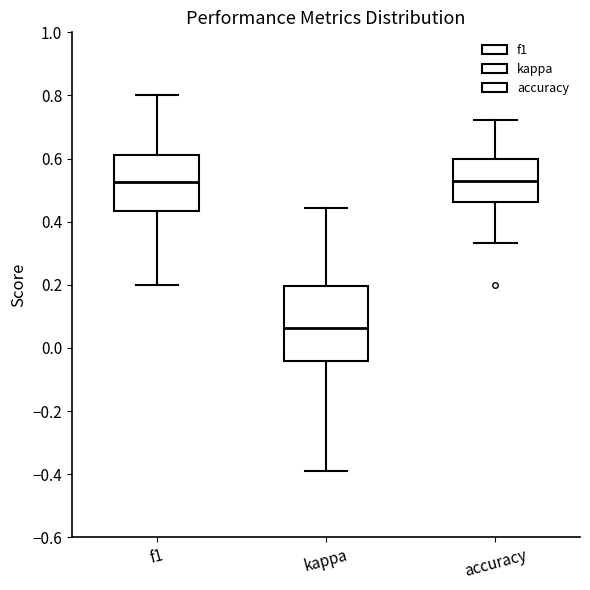

Where is the upper edge of the box for f1 on the y-axis? The values are not printed on the chart, so give them approximately, as read against the axis.

0.62